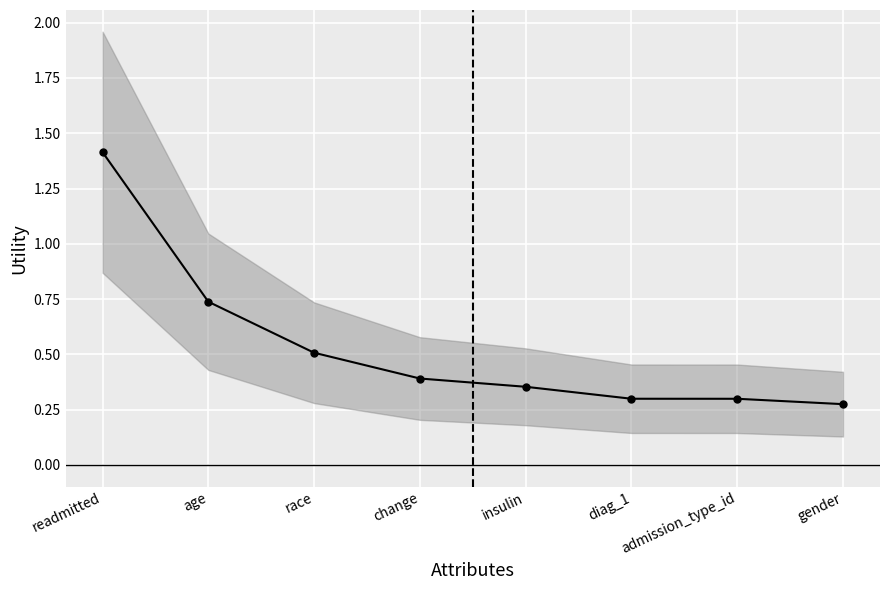

What is the smallest value displayed?

0.3